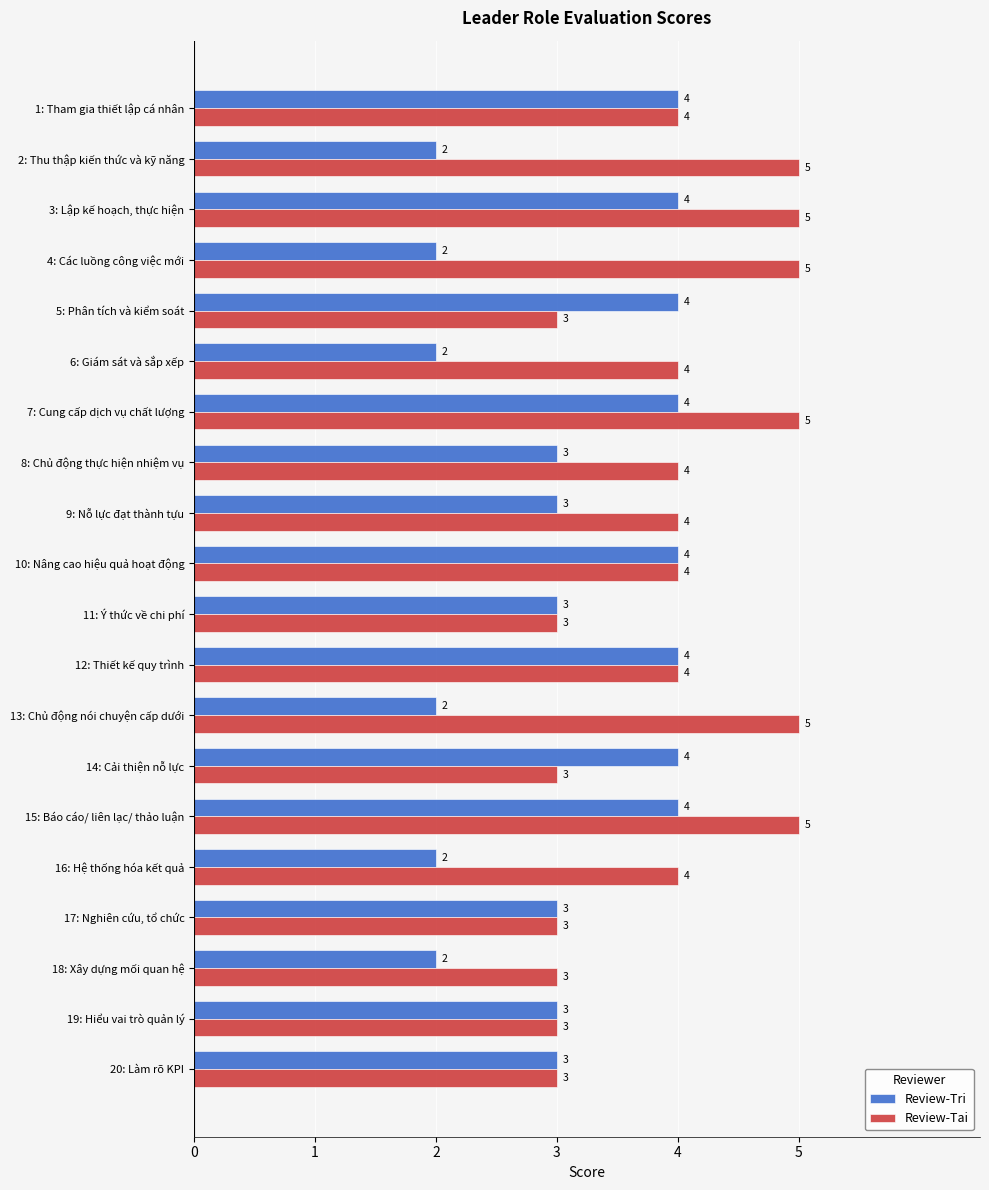

How many categories are shown in the chart?

20